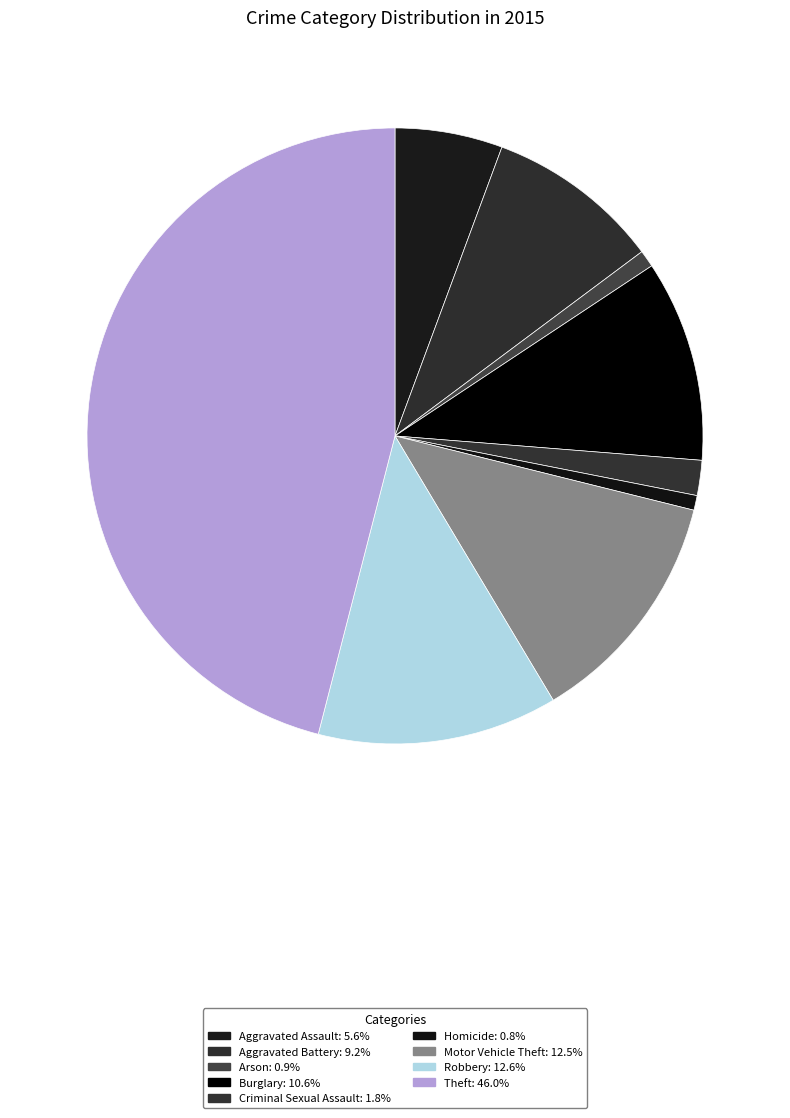

To the nearest percent, what is the difference between the Motor Vehicle Theft and Burglary slice percentages?

2%